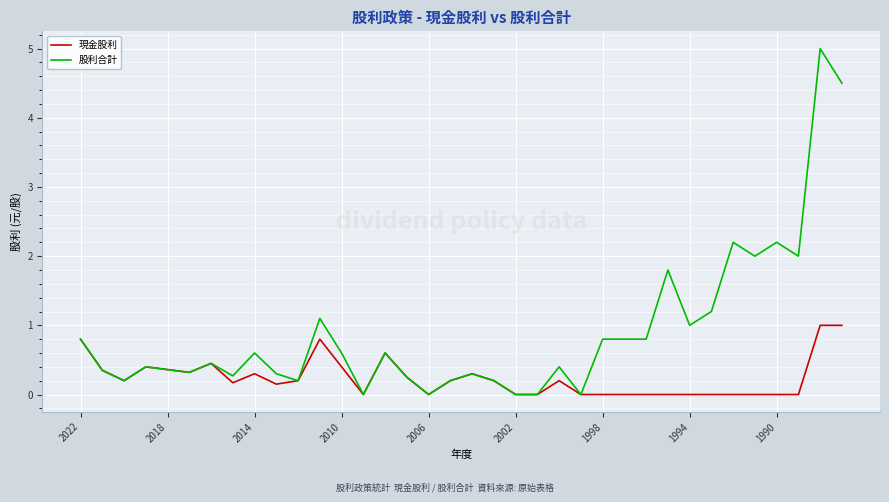

Which series has the widest spread of values?

股利合計